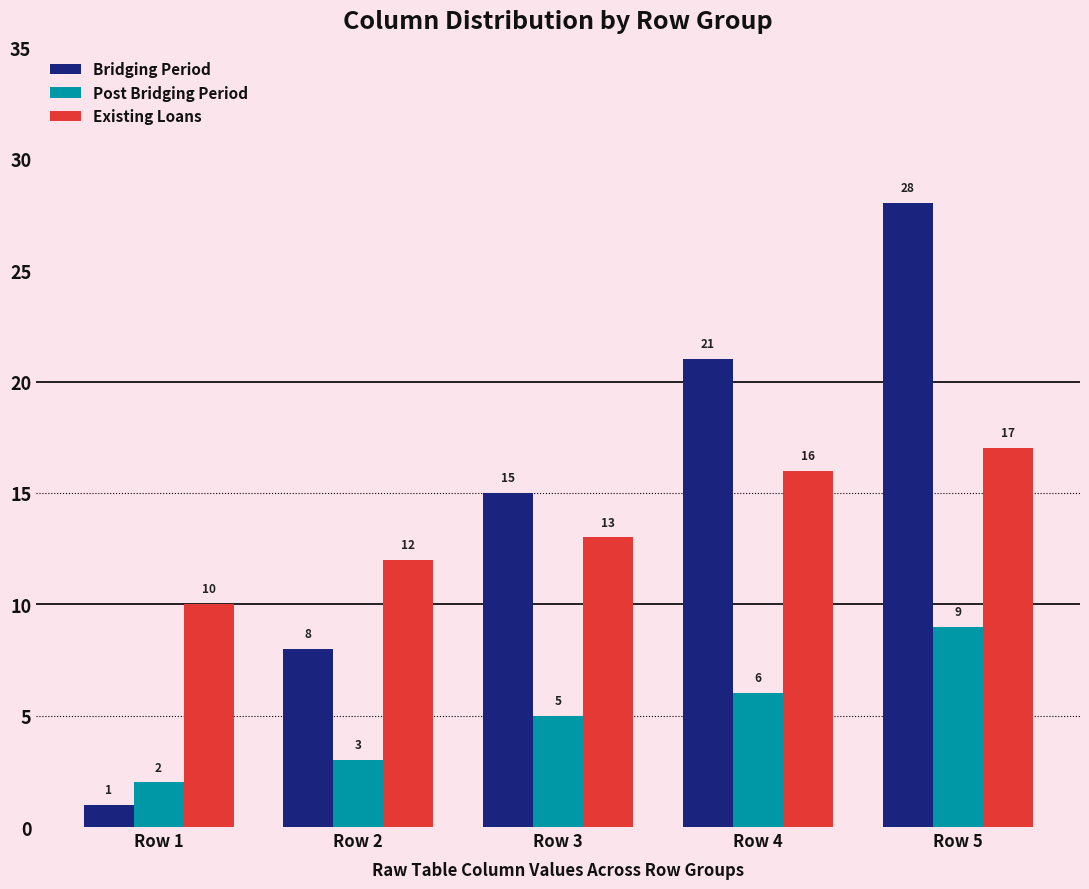

Reading left to right, list all the values displayed in this chart.

Bridging Period: Row 1=1	Row 2=8	Row 3=15	Row 4=21	Row 5=28
Post Bridging Period: Row 1=2	Row 2=3	Row 3=5	Row 4=6	Row 5=9
Existing Loans: Row 1=10	Row 2=12	Row 3=13	Row 4=16	Row 5=17